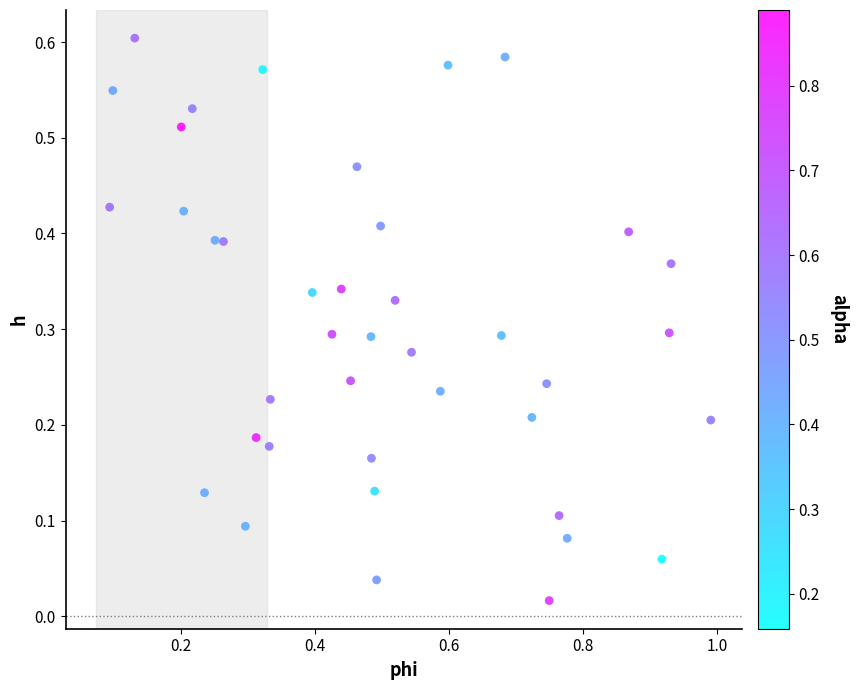

What is the range of X values (max minus min)?

0.9